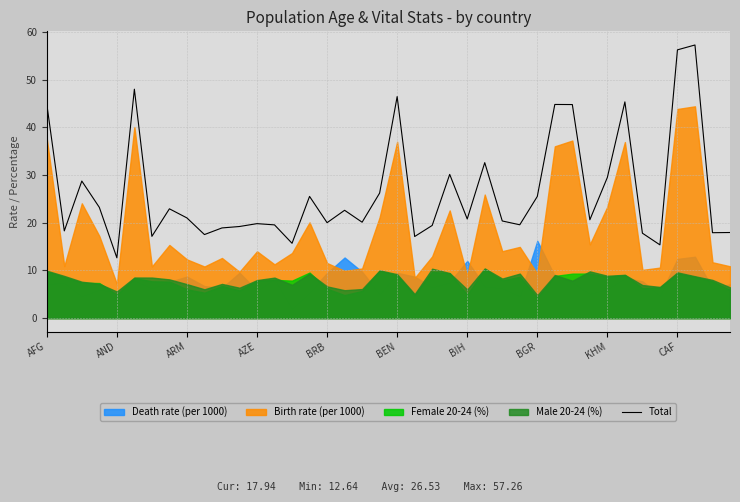

How many lines are shown in the chart?

1